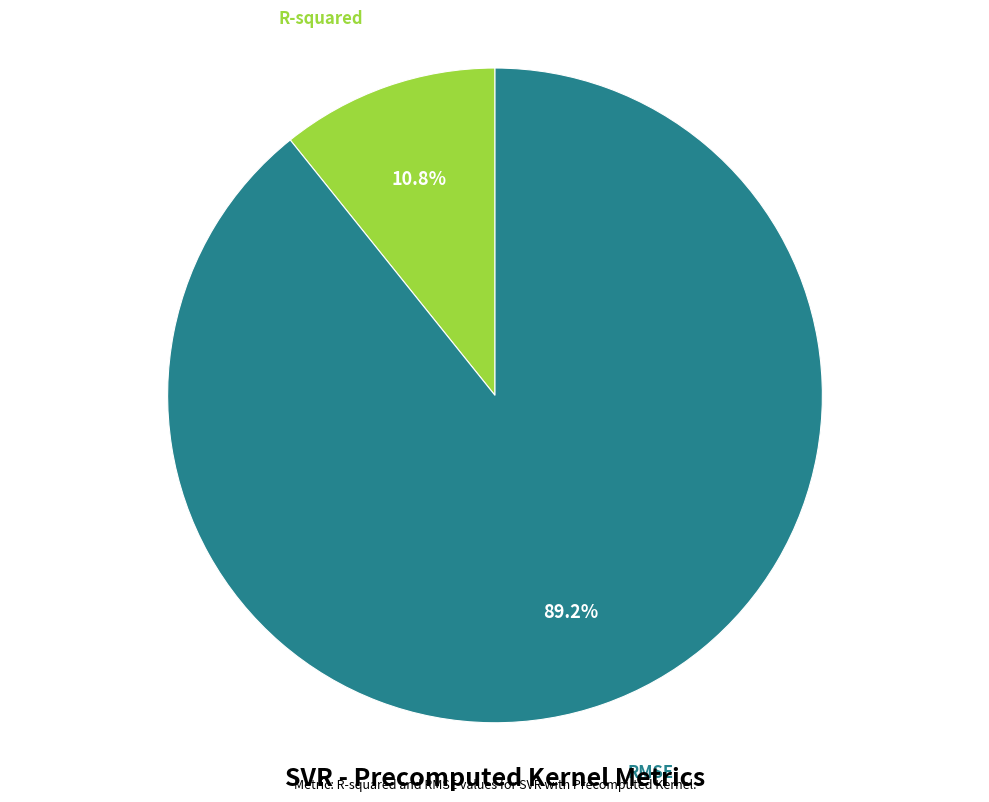

Is there a majority slice in this chart?

Yes